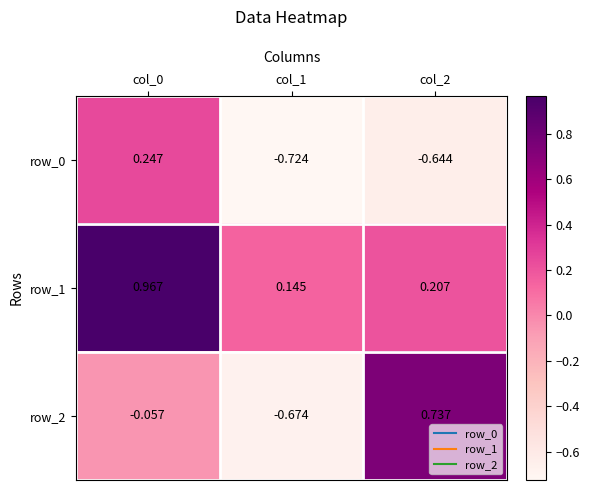

Is the value of row_0 at col_2 greater than the value of row_1 at col_0?

No